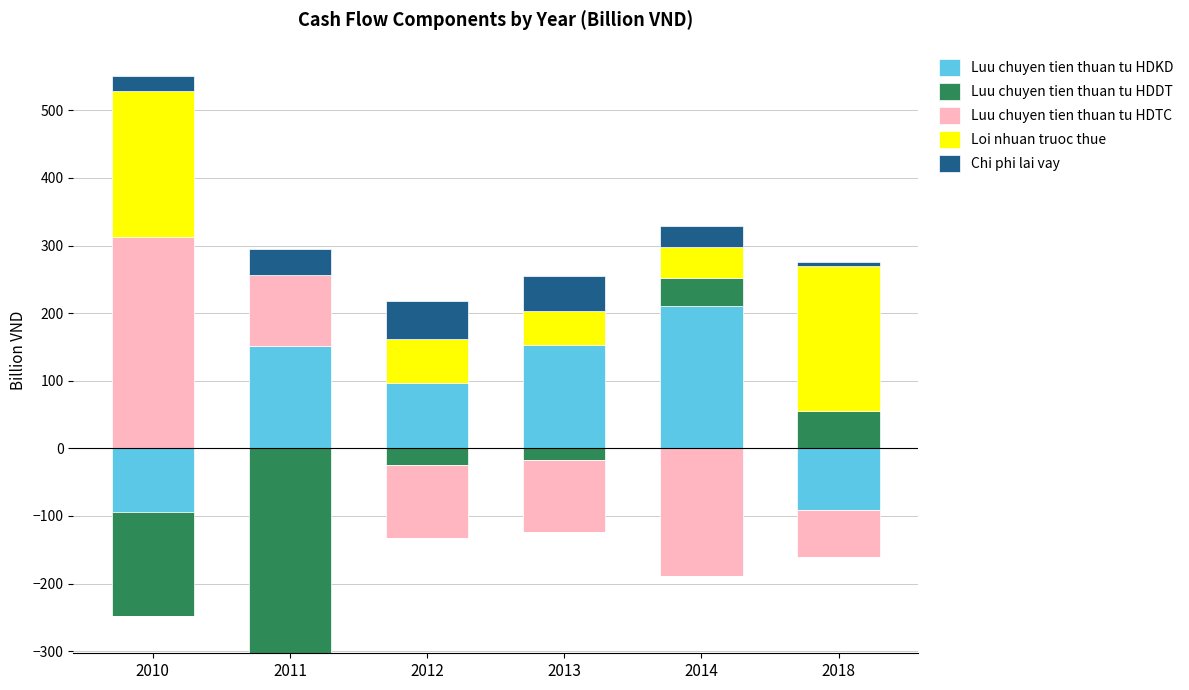

At how many categories does at least one series exceed 84?

6